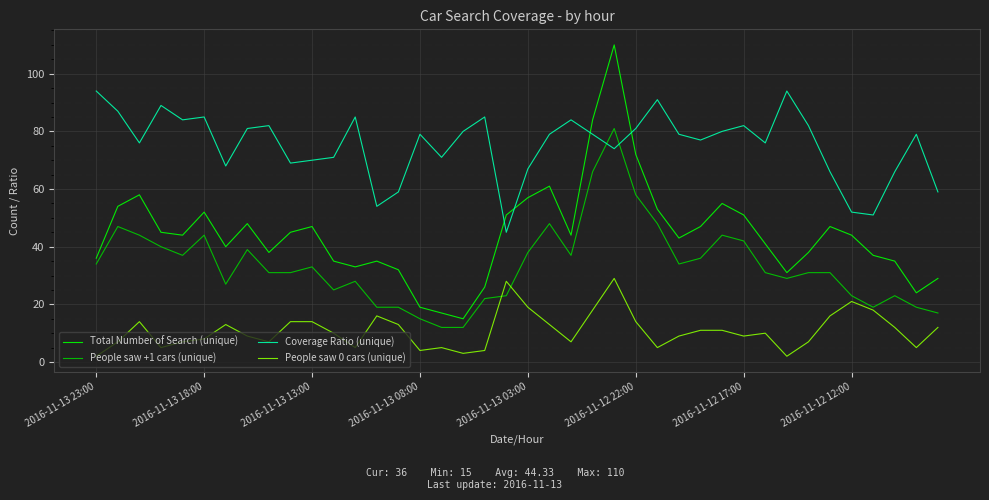

Reading left to right, extract all data points from this chart.

Total Number of Search (unique): 36	54	58	45	44	52	40	48	38	45	47	35	33	35	32	19	17	15	26	51	57	61	44	84	110	72	53	43	47	55	51	41	31	38	47	44	37	35	24	29
People saw +1 cars (unique): 34	47	44	40	37	44	27	39	31	31	33	25	28	19	19	15	12	12	22	23	38	48	37	66	81	58	48	34	36	44	42	31	29	31	31	23	19	23	19	17
Coverage Ratio (unique): 94	87	76	89	84	85	68	81	82	69	70	71	85	54	59	79	71	80	85	45	67	79	84	79	74	81	91	79	77	80	82	76	94	82	66	52	51	66	79	59
People saw 0 cars (unique): 2	7	14	5	7	8	13	9	7	14	14	10	5	16	13	4	5	3	4	28	19	13	7	18	29	14	5	9	11	11	9	10	2	7	16	21	18	12	5	12